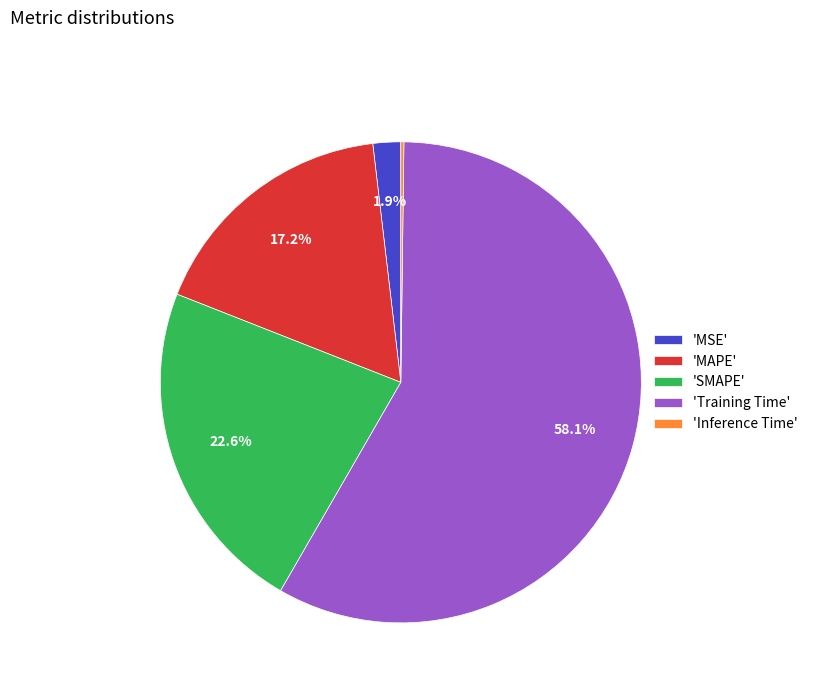

Is there any slice that represents more than half of the pie?

Yes